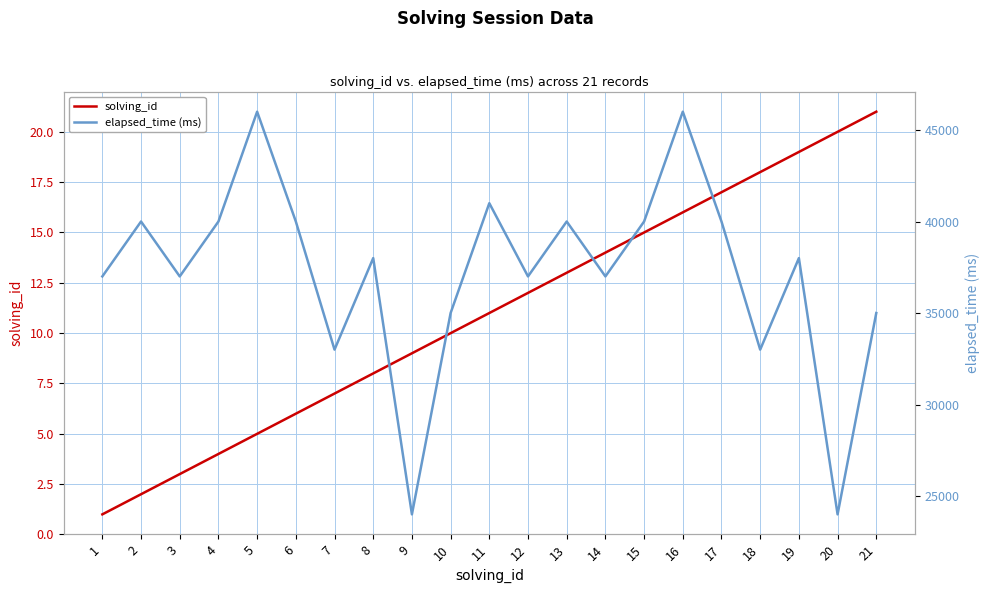

What is the maximum value shown in the chart?

46000